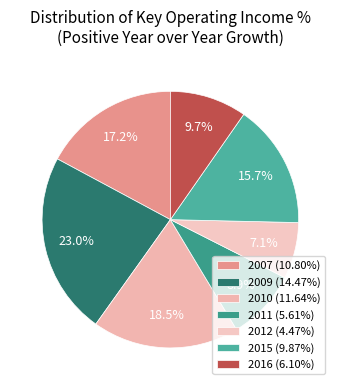

Is it true that 2016 is 10% of the pie?

True